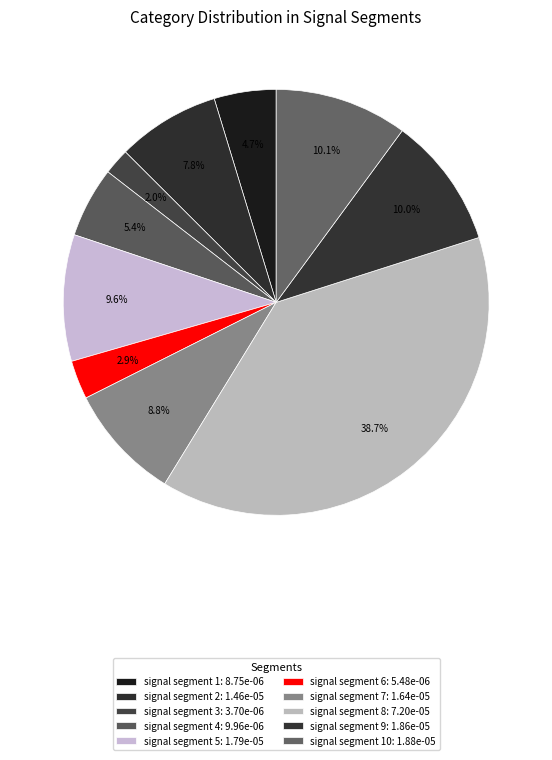

How many slices are in this pie chart?

10